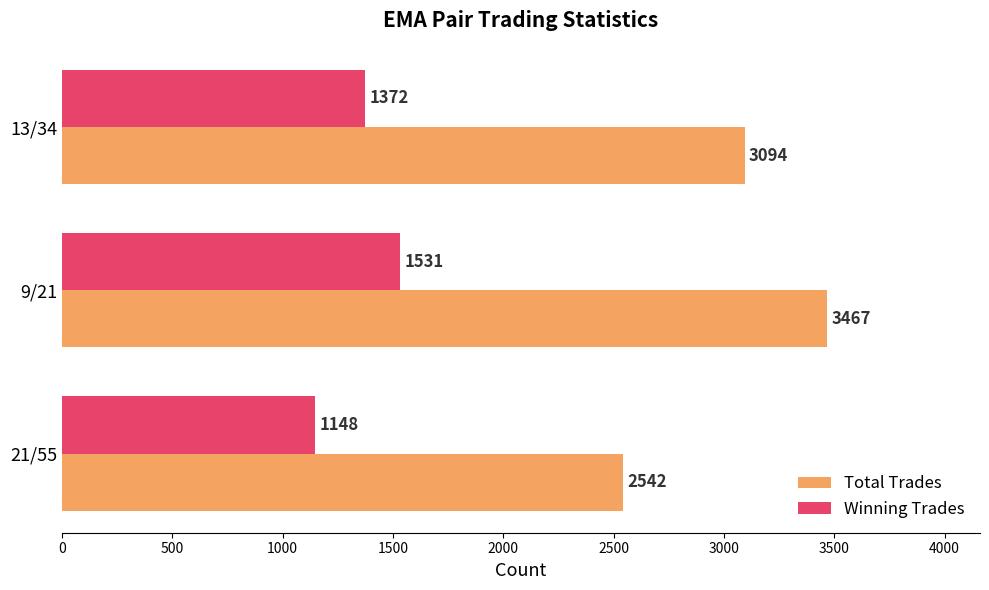

List the series in order of their overall mean, lowest first.

Winning Trades, Total Trades